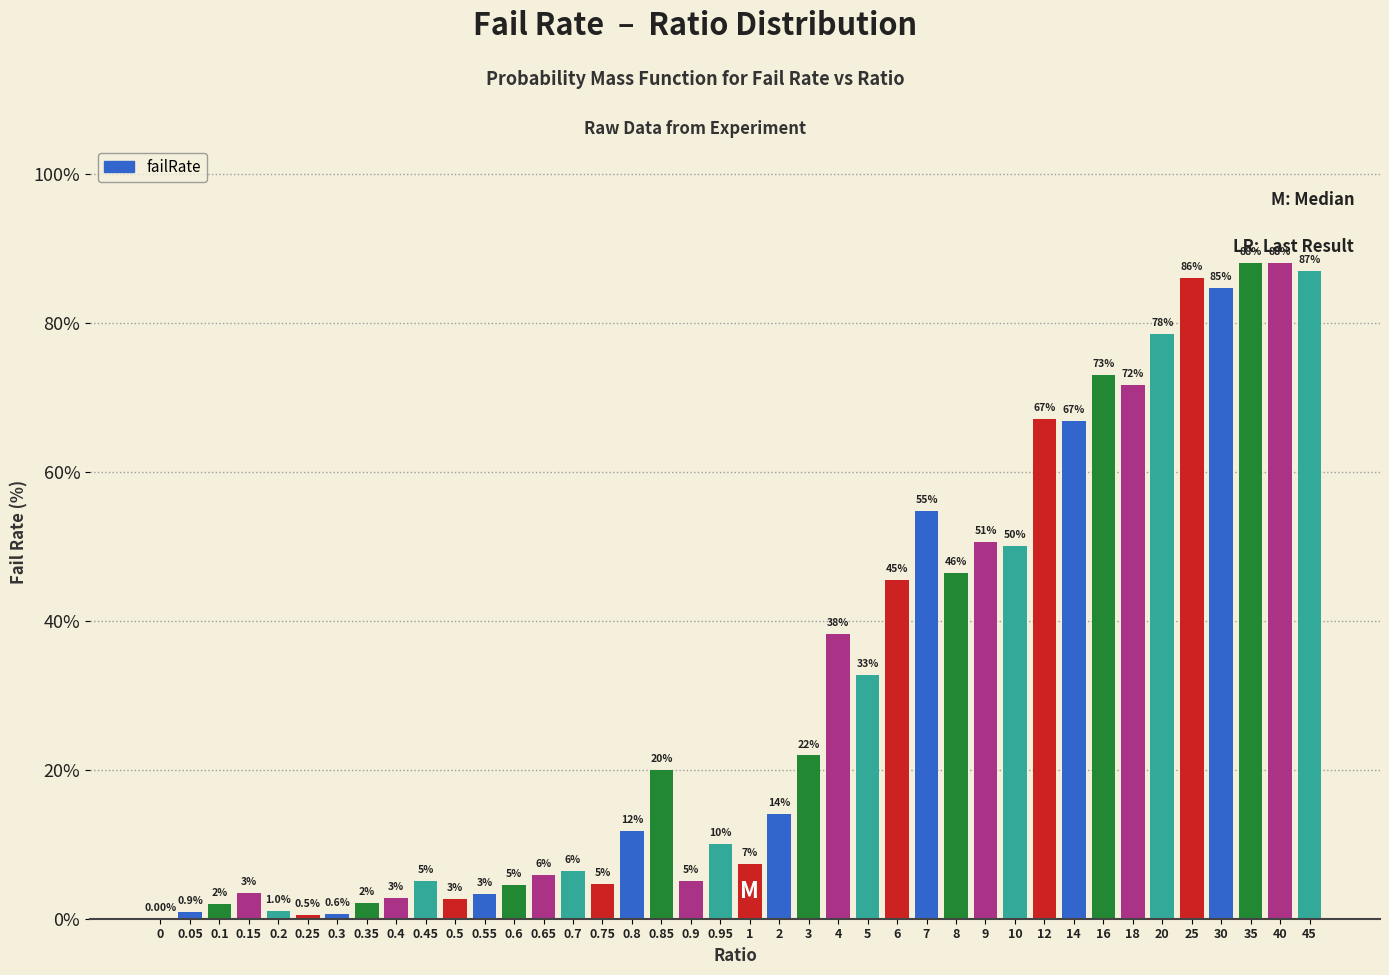

Which has a higher value, 0.8 or 0.9?

0.8